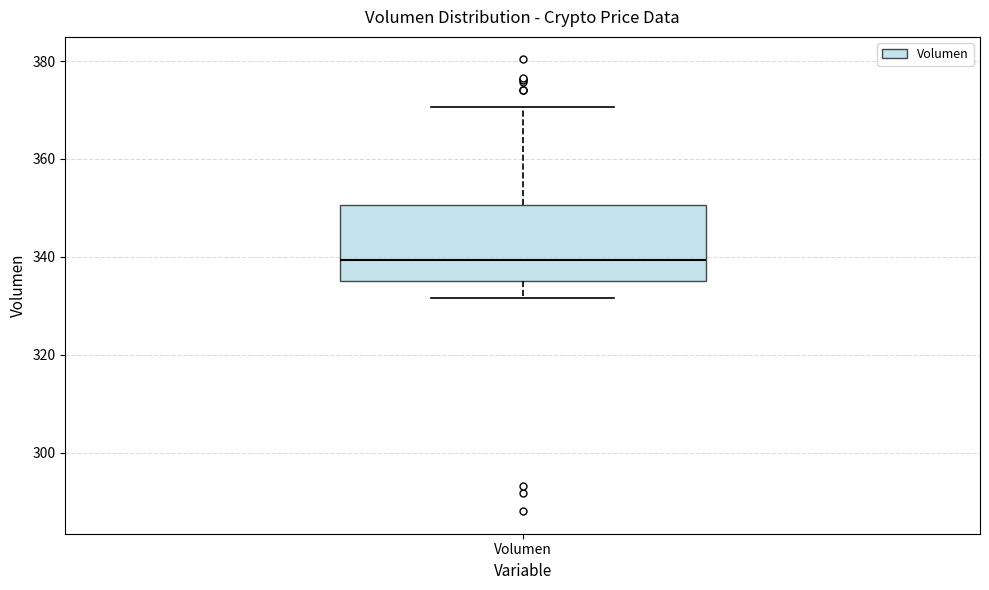

Read this box plot against the y-axis: the position of the median line, the range covered by the box, and the ends of both whiskers. The values are not printed on the chart, so give them approximately, as read against the axis.

median 340, box 336 to 350, whiskers 332 to 370